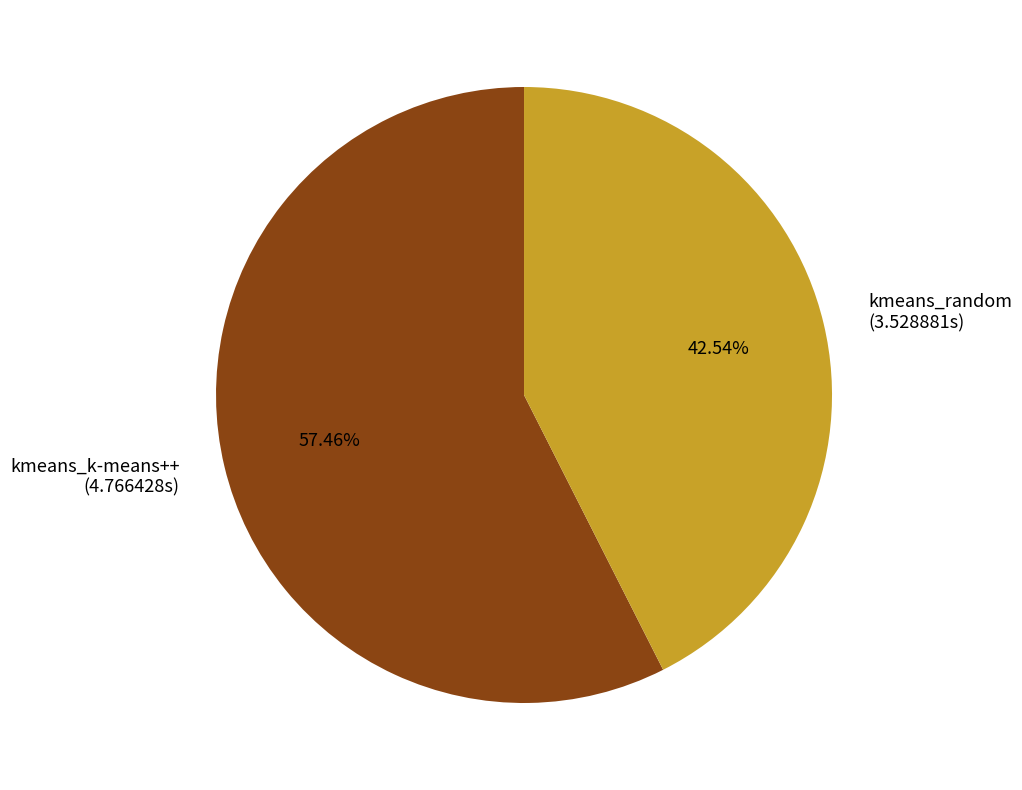

To the nearest percent, what portion does kmeans_random represent?

43%